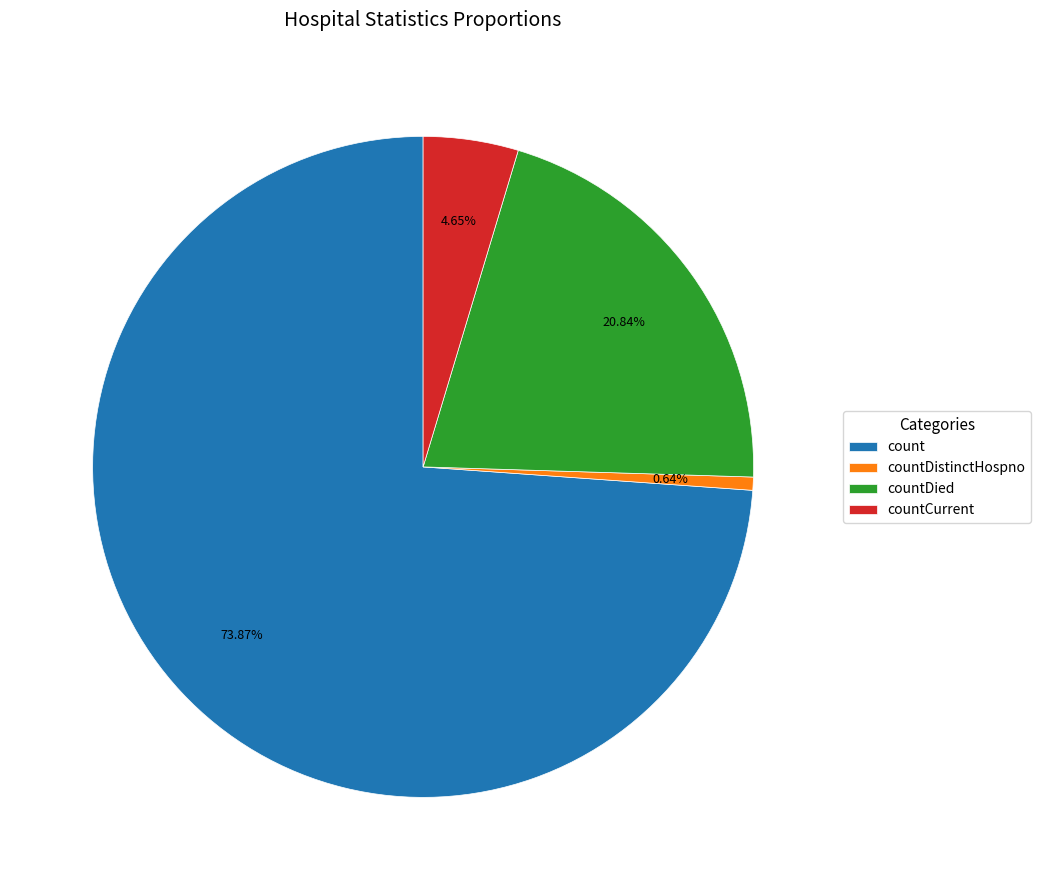

The countDistinctHospno slice represents 11% of the pie. True or false?

False